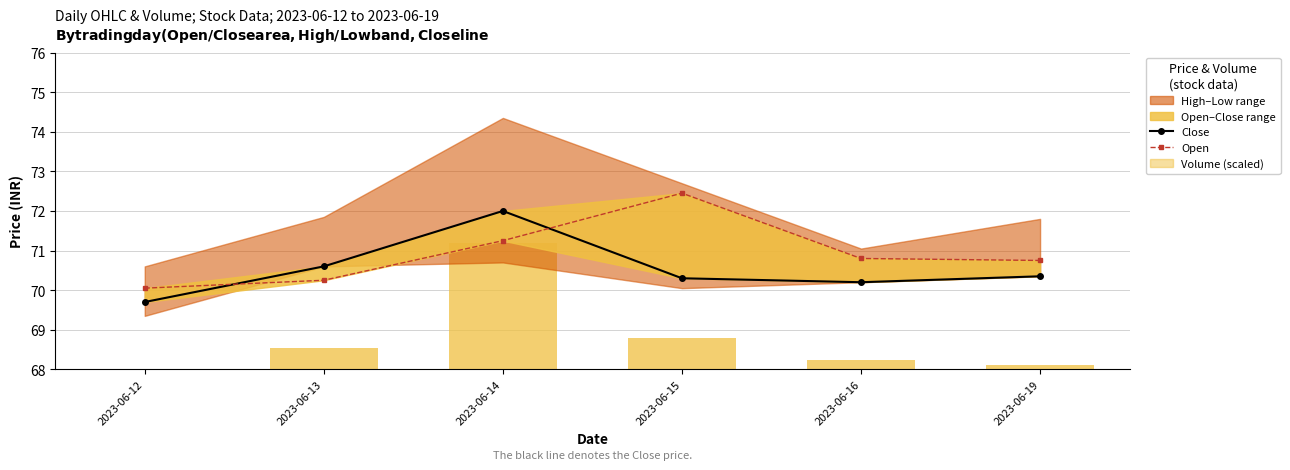

What is the difference between the second highest and second lowest values in the Open series?

1.0